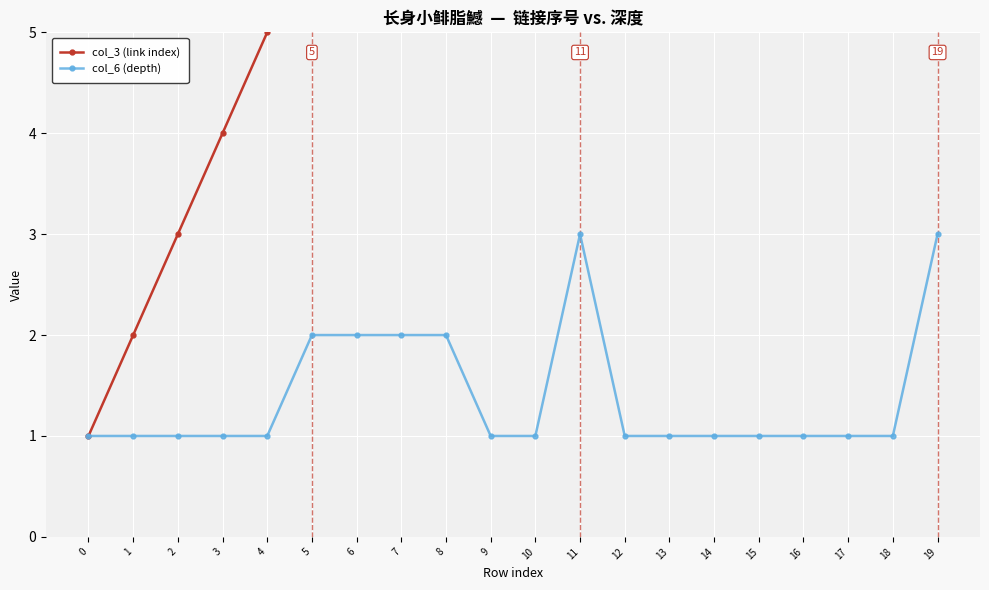

The value of col_3 (link index) at 4 is 5. True or false?

True